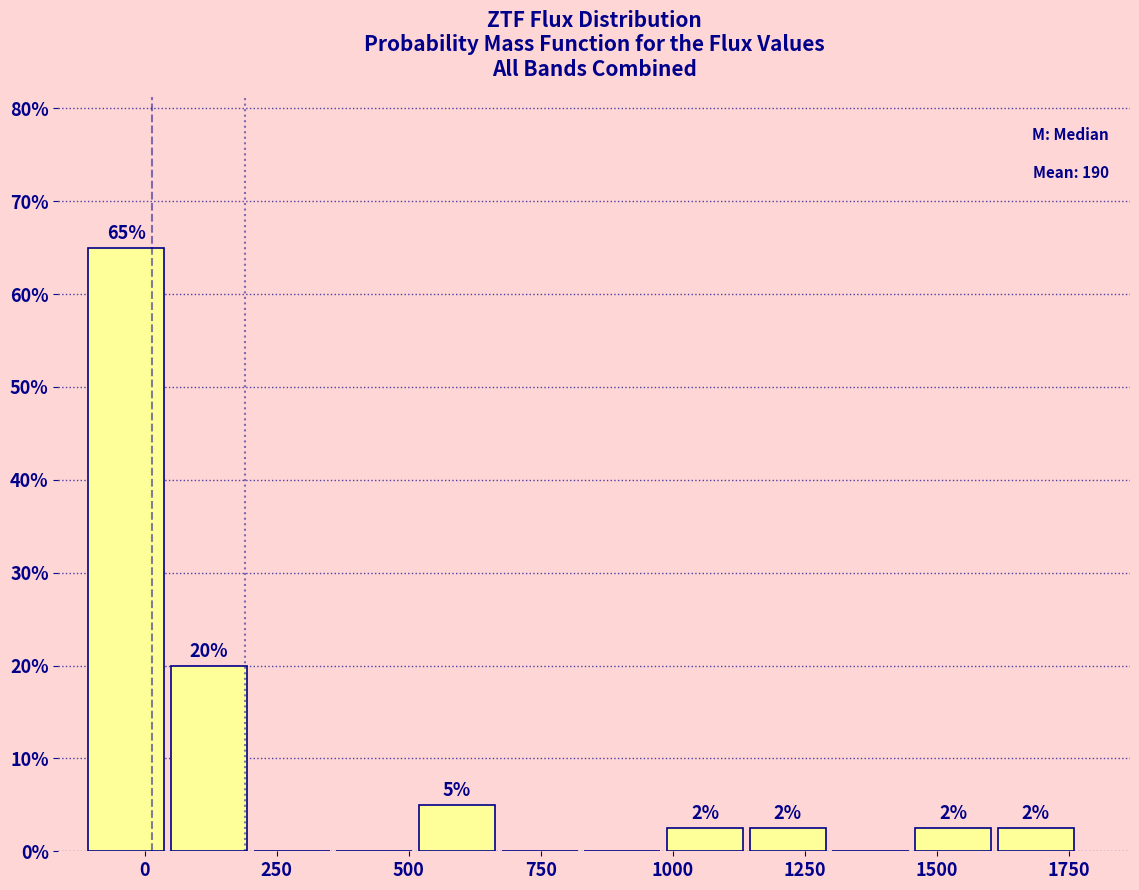

Read against the x-axis, roughly where is the centre of the tallest bar?

-50